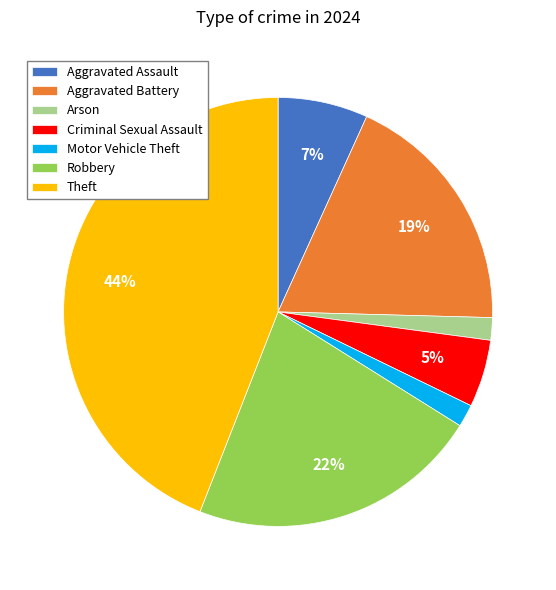

To the nearest percent, what portion does Motor Vehicle Theft represent?

2%